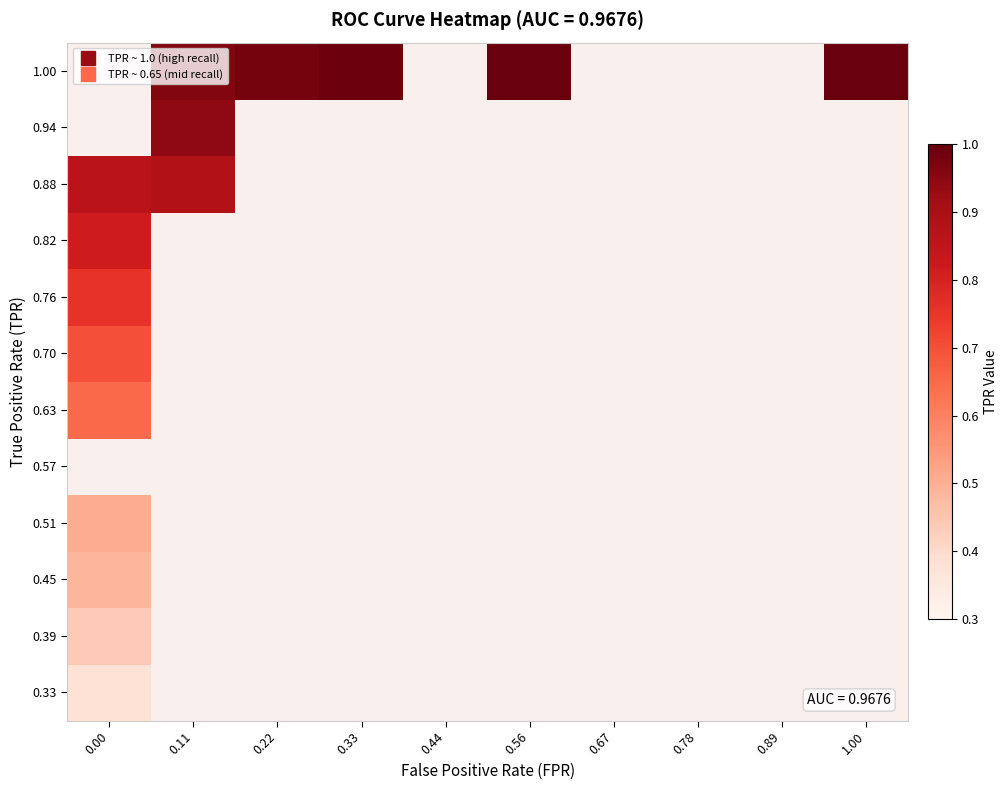

Rank the series by their maximum value, from highest to lowest.

0.88, 0.94, 1.00, 0.82, 0.76, 0.70, 0.51, 0.57, 0.63, 0.45, 0.39, 0.33